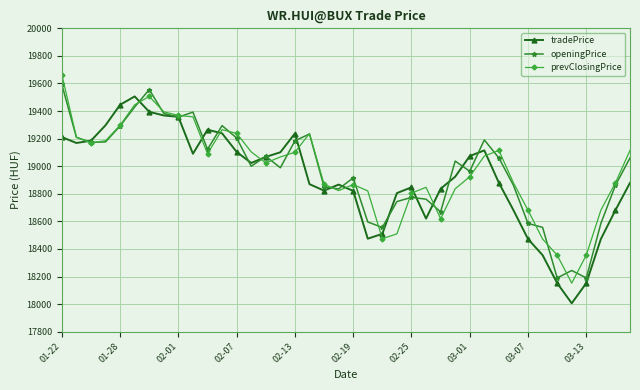

What is the value of the prevClosingPrice point at the 2nd from the left?

19211.2